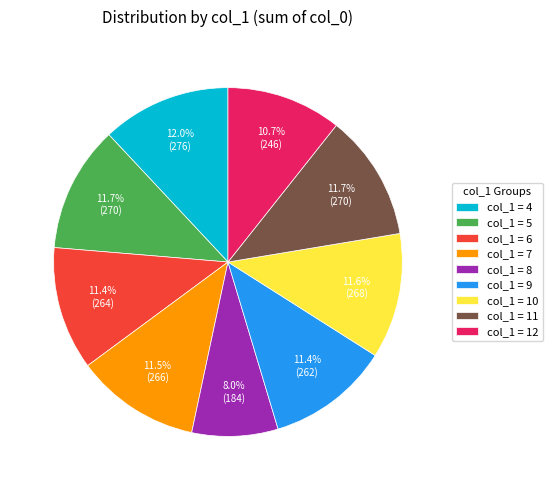

Which has a higher value, col_1 = 12 or col_1 = 10?

col_1 = 10